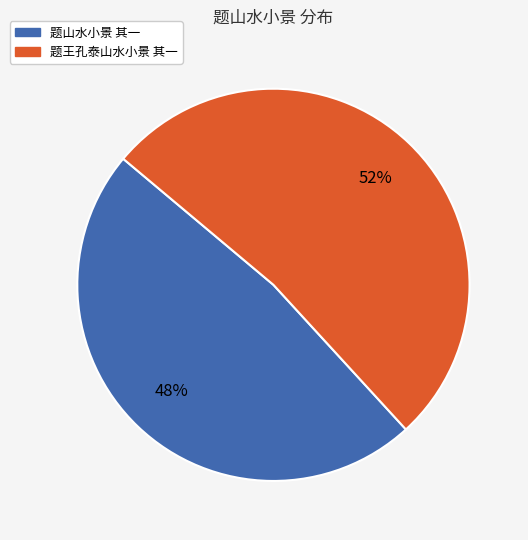

To the nearest percent, what is the combined percentage of 题山水小景 其一 and 题王孔泰山水小景 其一?

100%